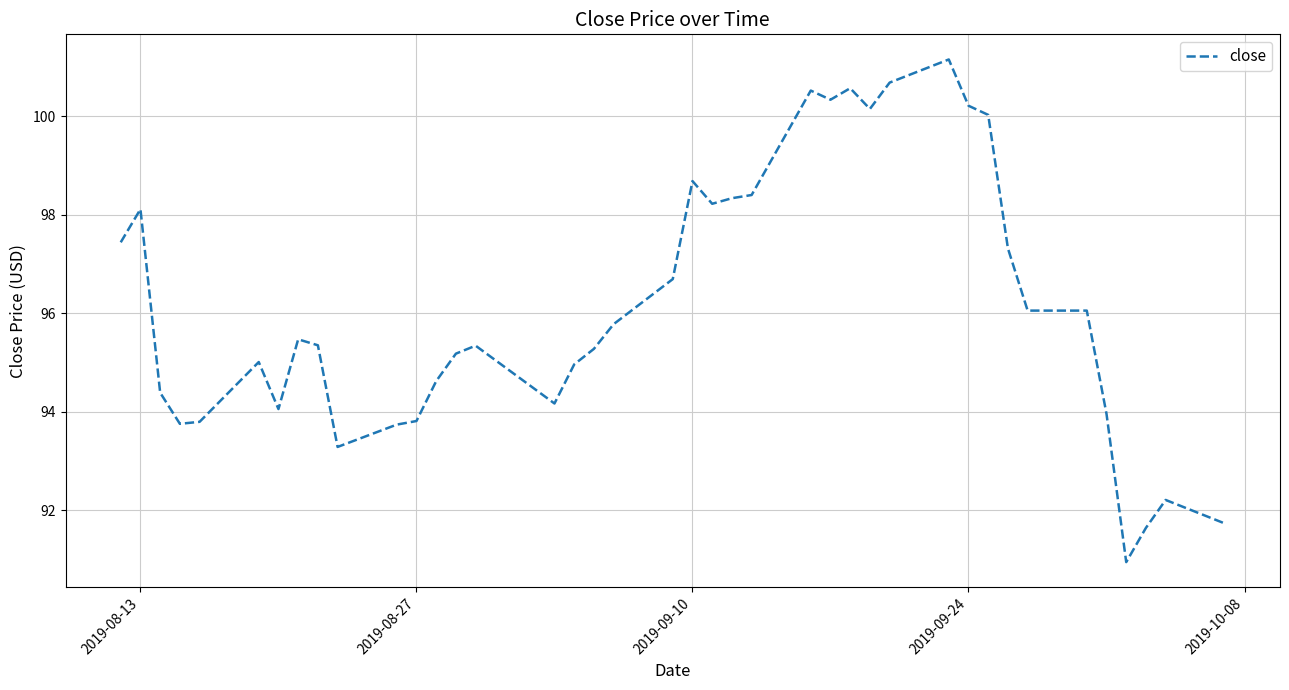

Does the chart have visible grid lines?

Yes